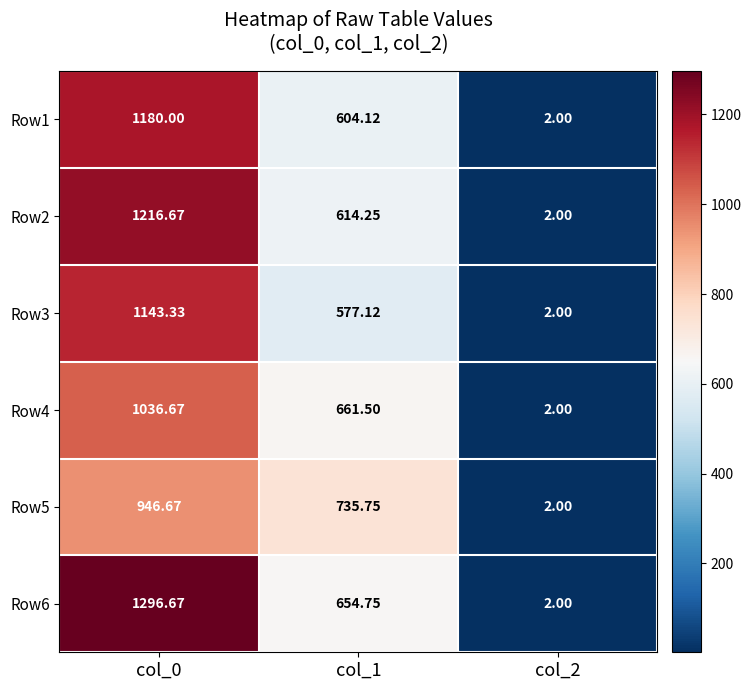

What is the minimum value shown in the chart?

2.0